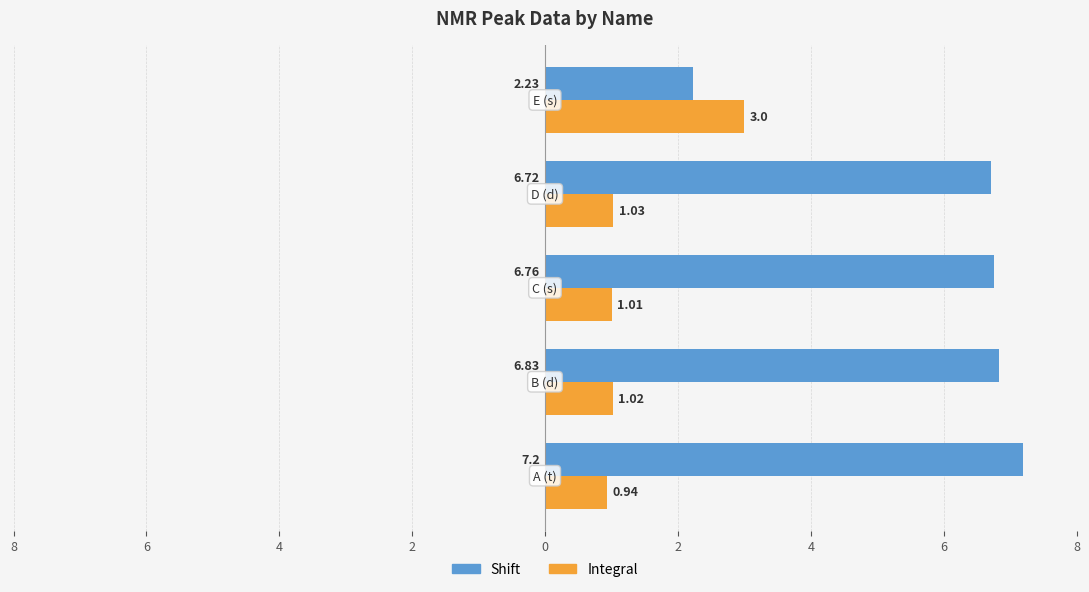

What are all the series names shown in the legend?

Shift, Integral